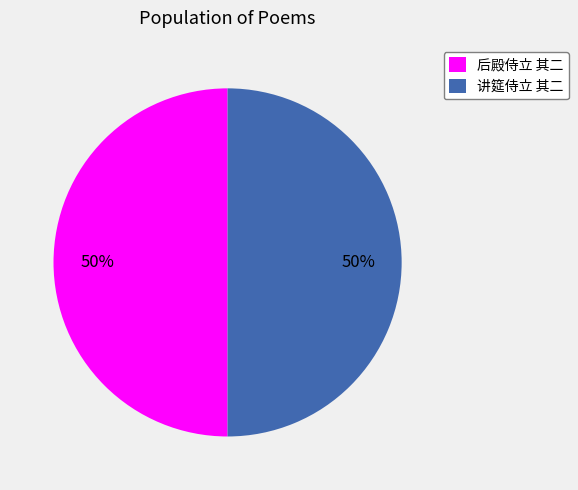

Combined, do 后殿侍立 其二 and 讲筵侍立 其二 account for over 50%?

Yes